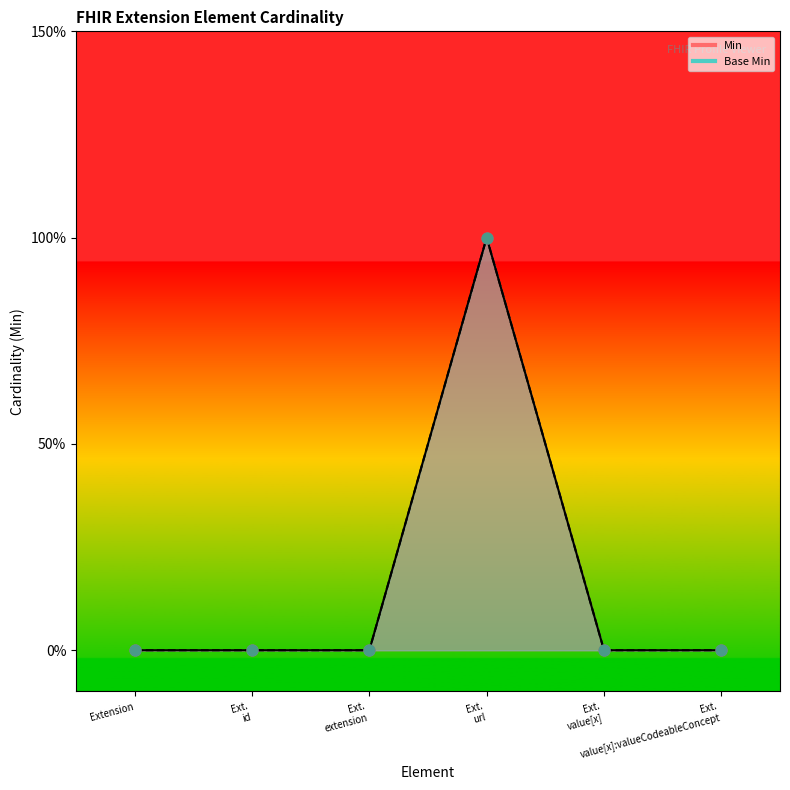

Which series has the largest total across all categories?

Min